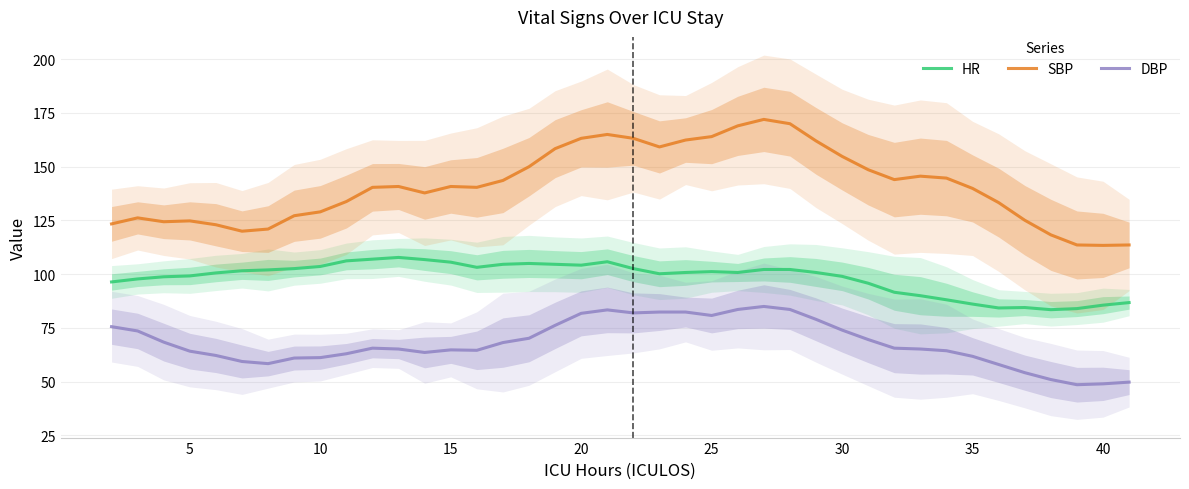

Which series has the widest spread of values?

SBP